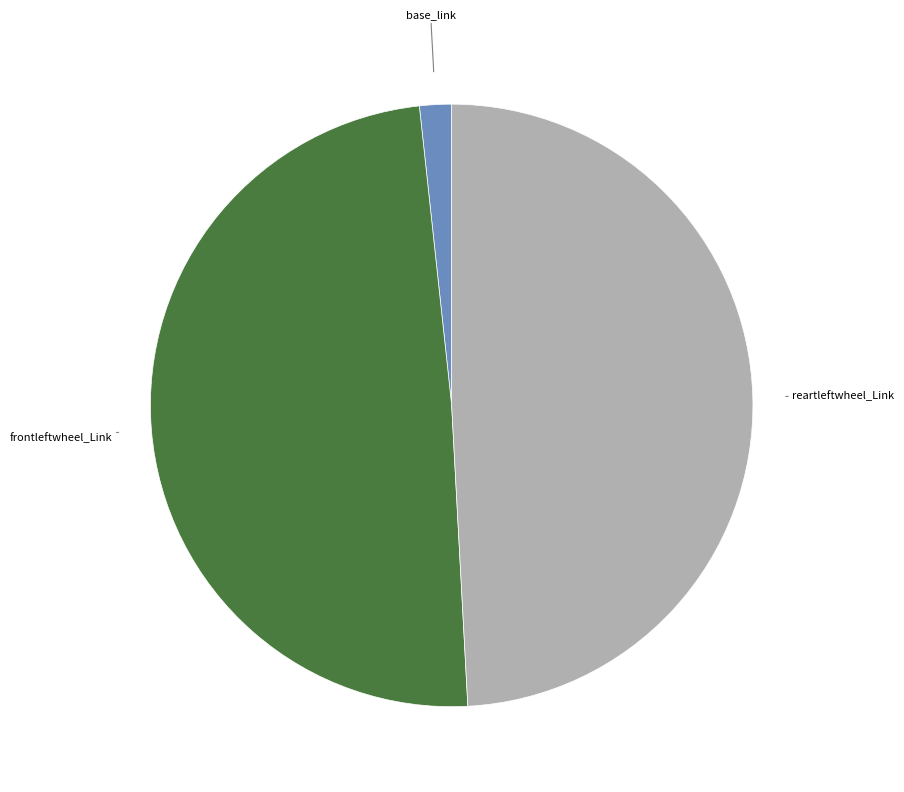

True or false: reartleftwheel_Link accounts for 59% of the total.

False